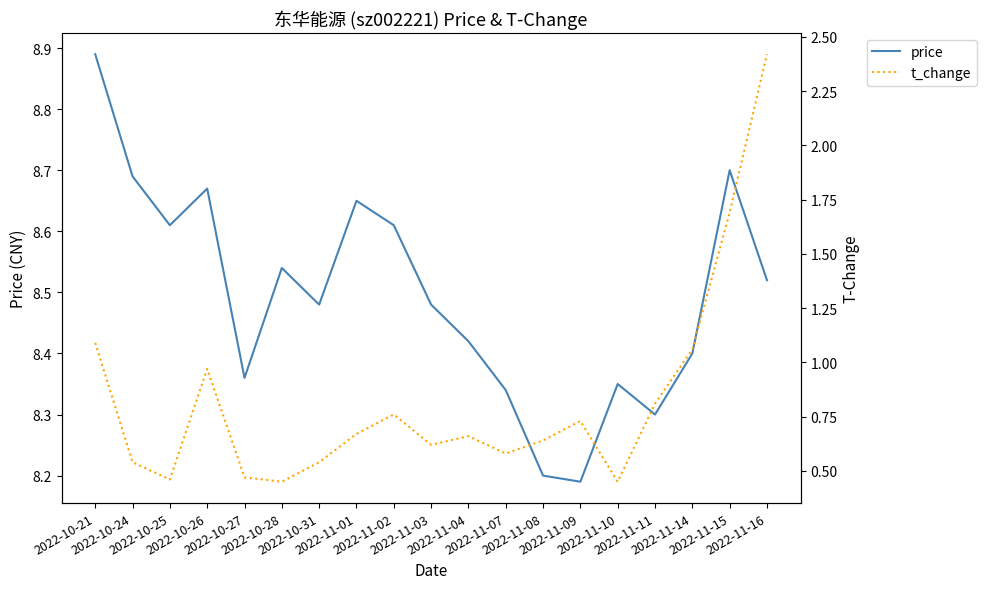

What is the total value across all series at 2022-11-03?

9.1